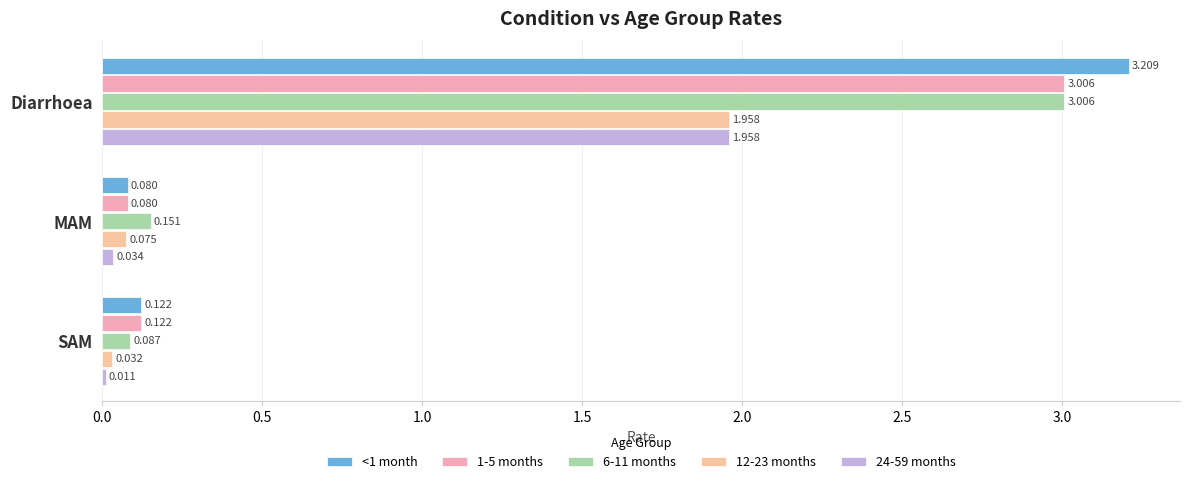

How many distinct data groups are displayed?

5